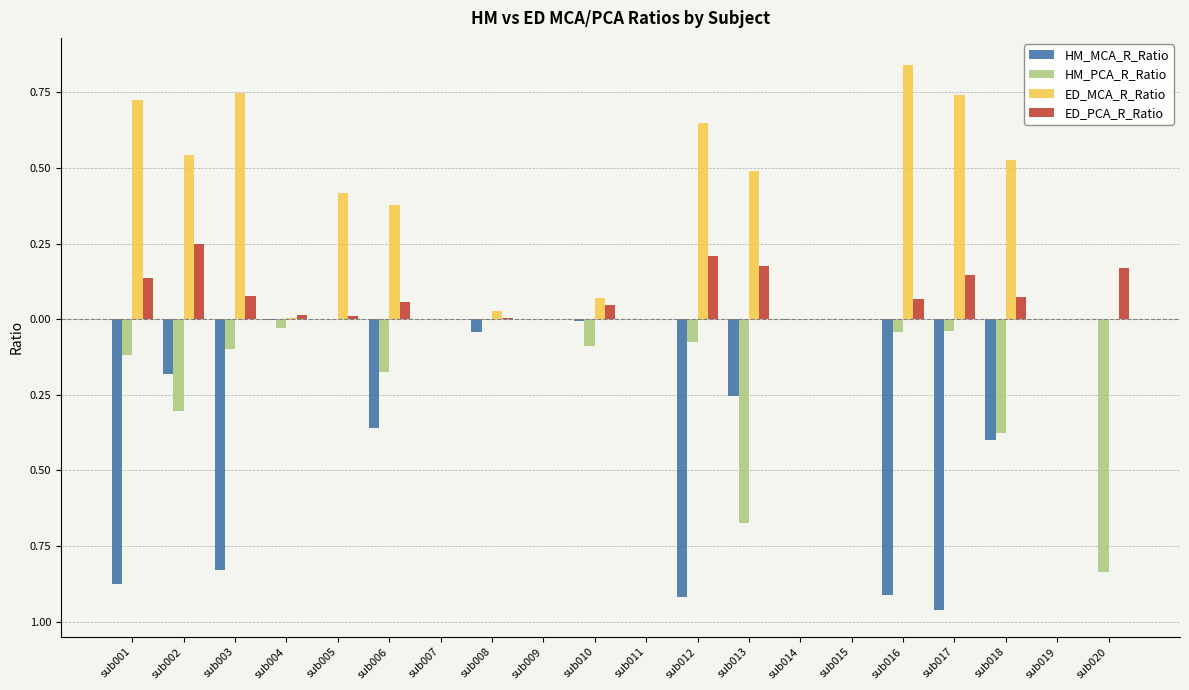

List the labels in order of ED_MCA_R_Ratio value, smallest first.

sub007, sub009, sub011, sub014, sub015, sub019, sub020, sub004, sub008, sub010, sub006, sub005, sub013, sub018, sub002, sub012, sub001, sub017, sub003, sub016